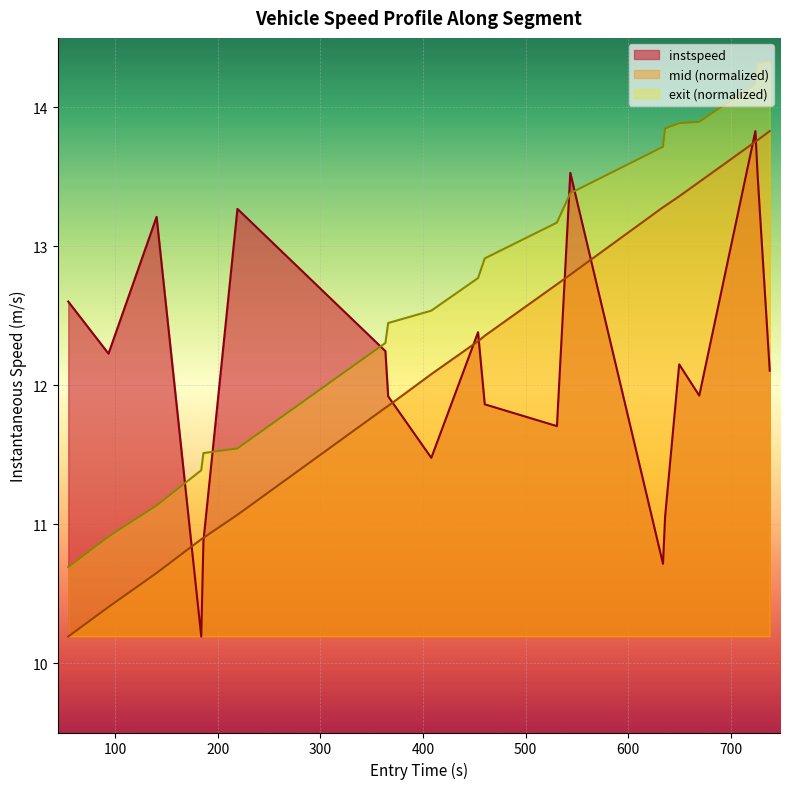

Rank the series by their average value, from highest to lowest.

exit (normalized), mid (normalized), instspeed